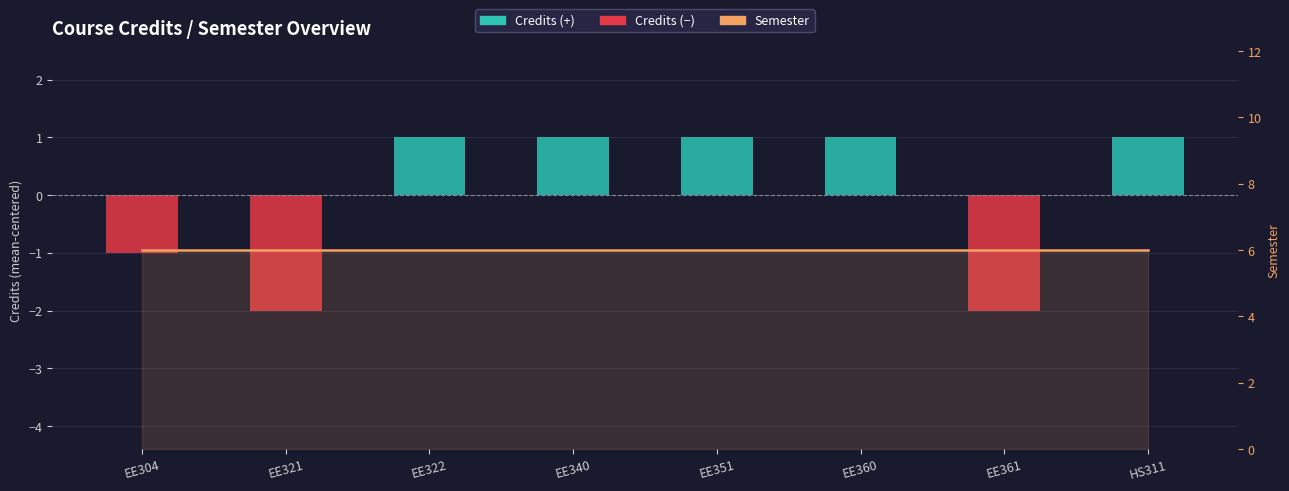

At which category is the sum across all series the highest?

EE322